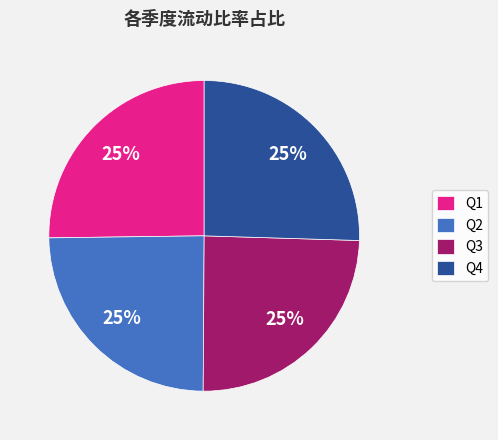

Is it true that Q3 is 25% of the pie?

True